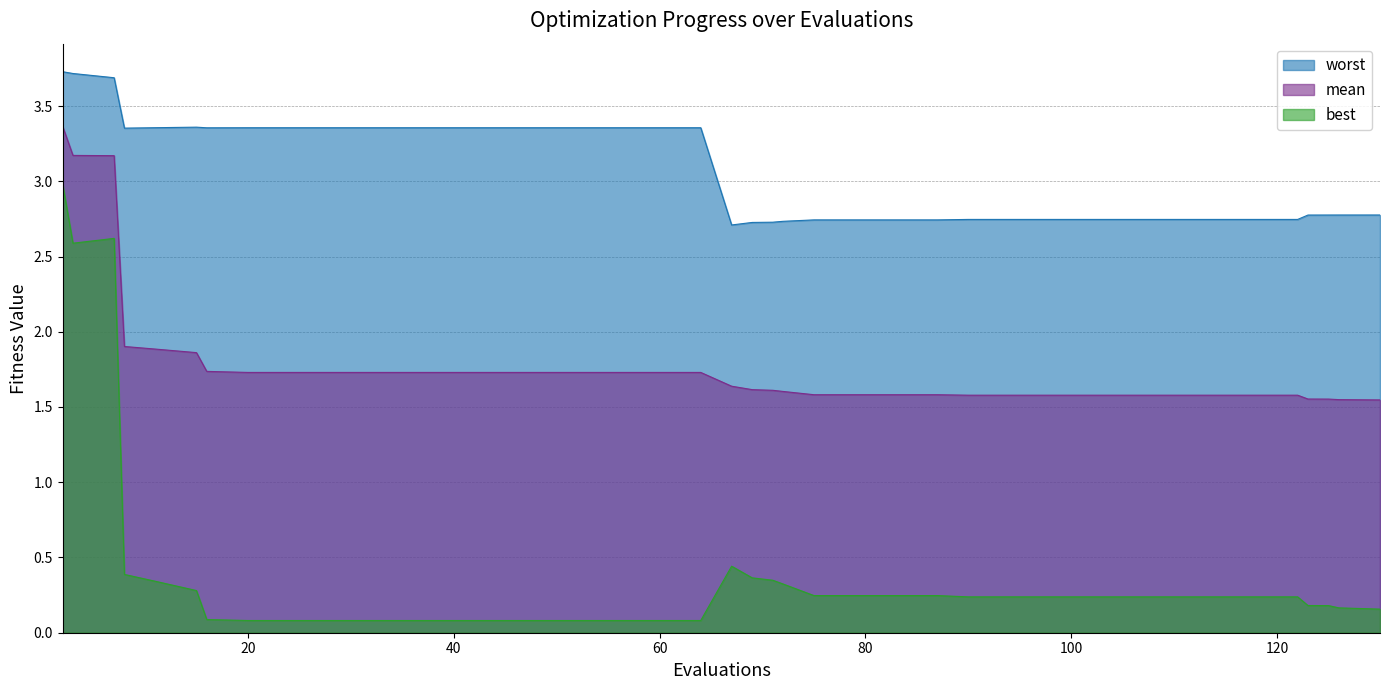

True or false: worst and mean cross at least once.

False